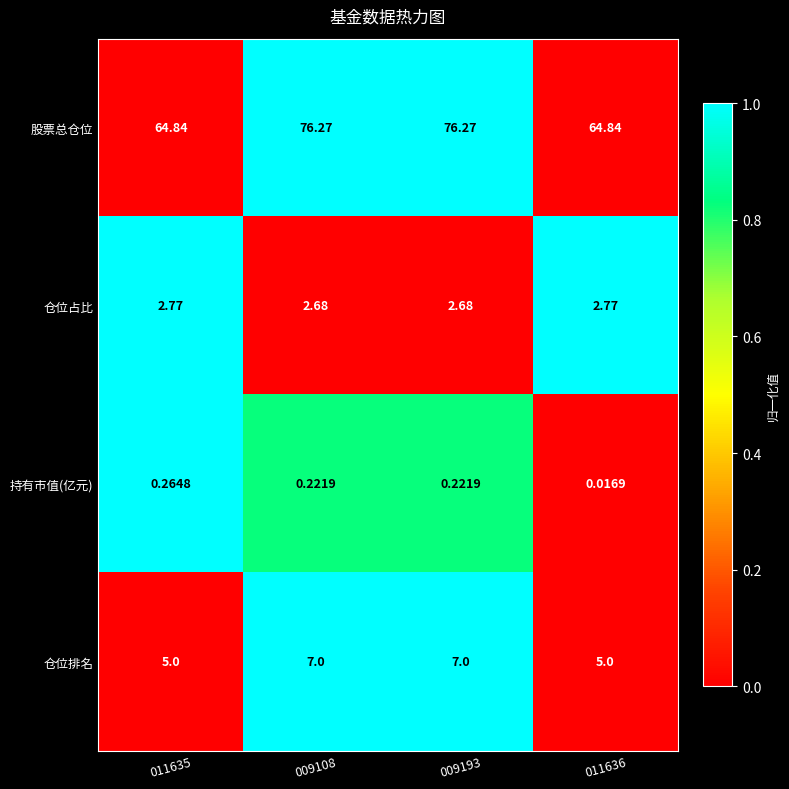

Which series has the widest spread of values?

股票总仓位